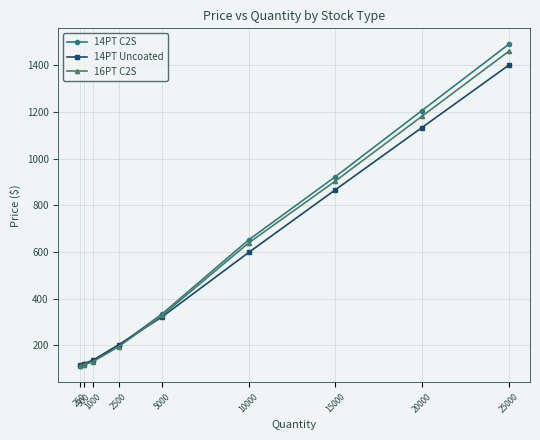

What is the value of the 16PT C2S point at the 6th from the left?

639.5